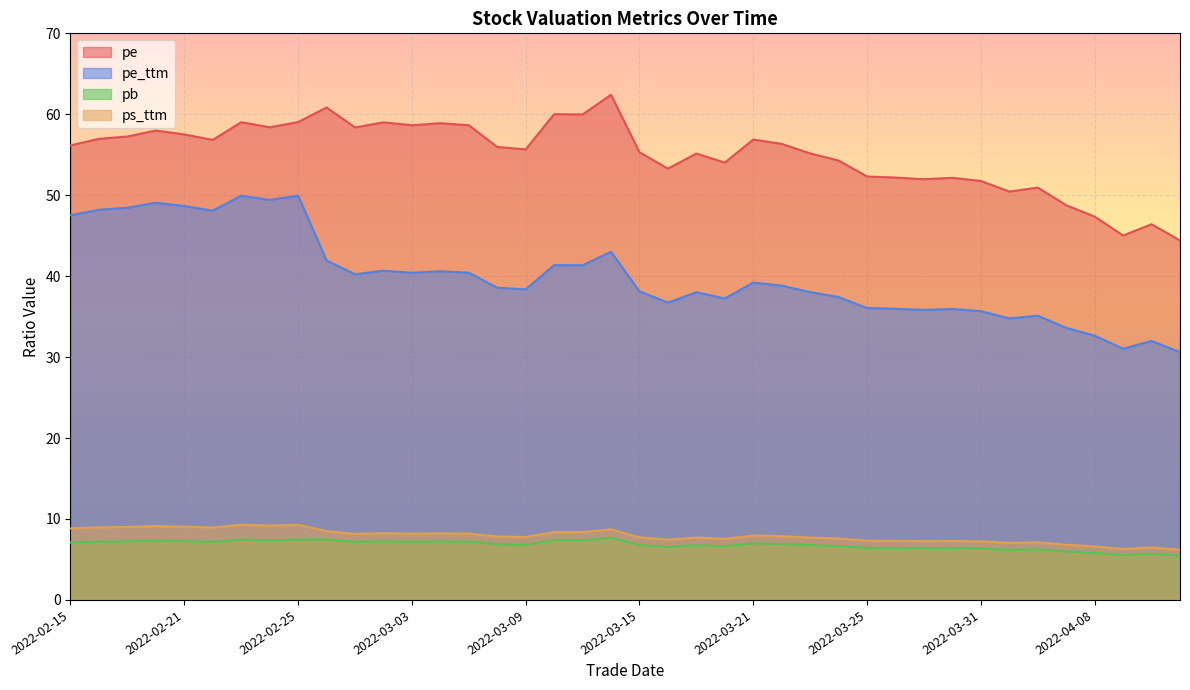

Rank the series by their maximum value, from highest to lowest.

pe, pe_ttm, ps_ttm, pb